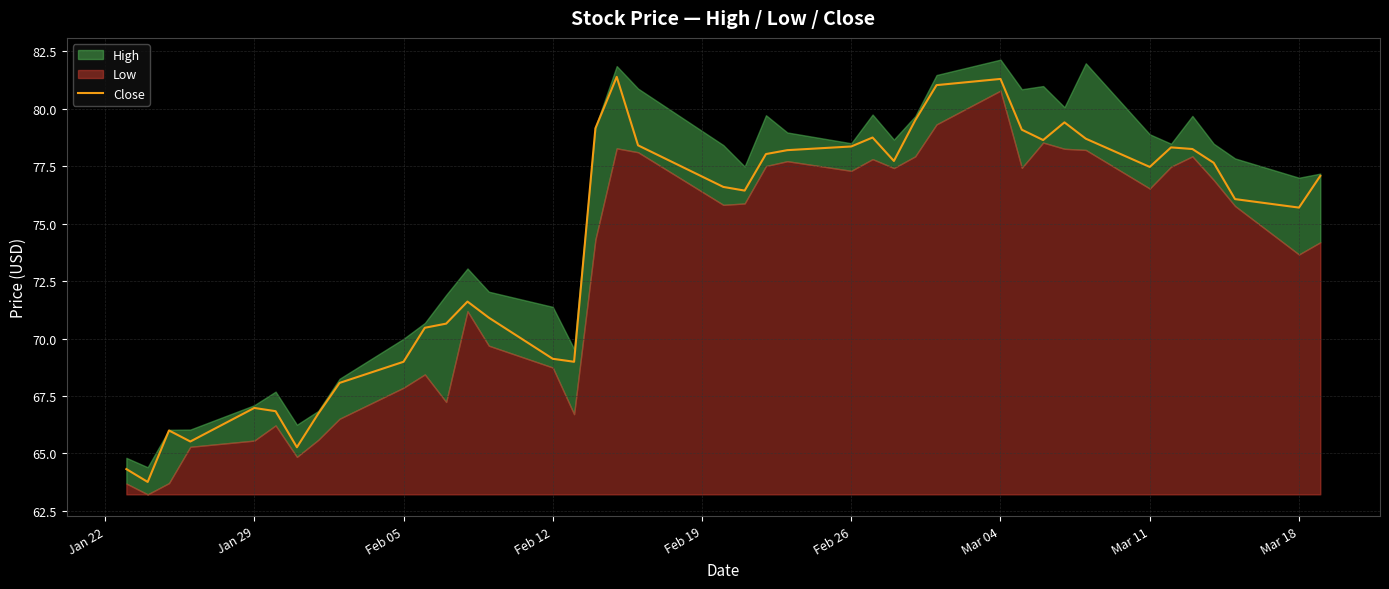

Is it true that Close equals 69.0 at Feb 05?

True